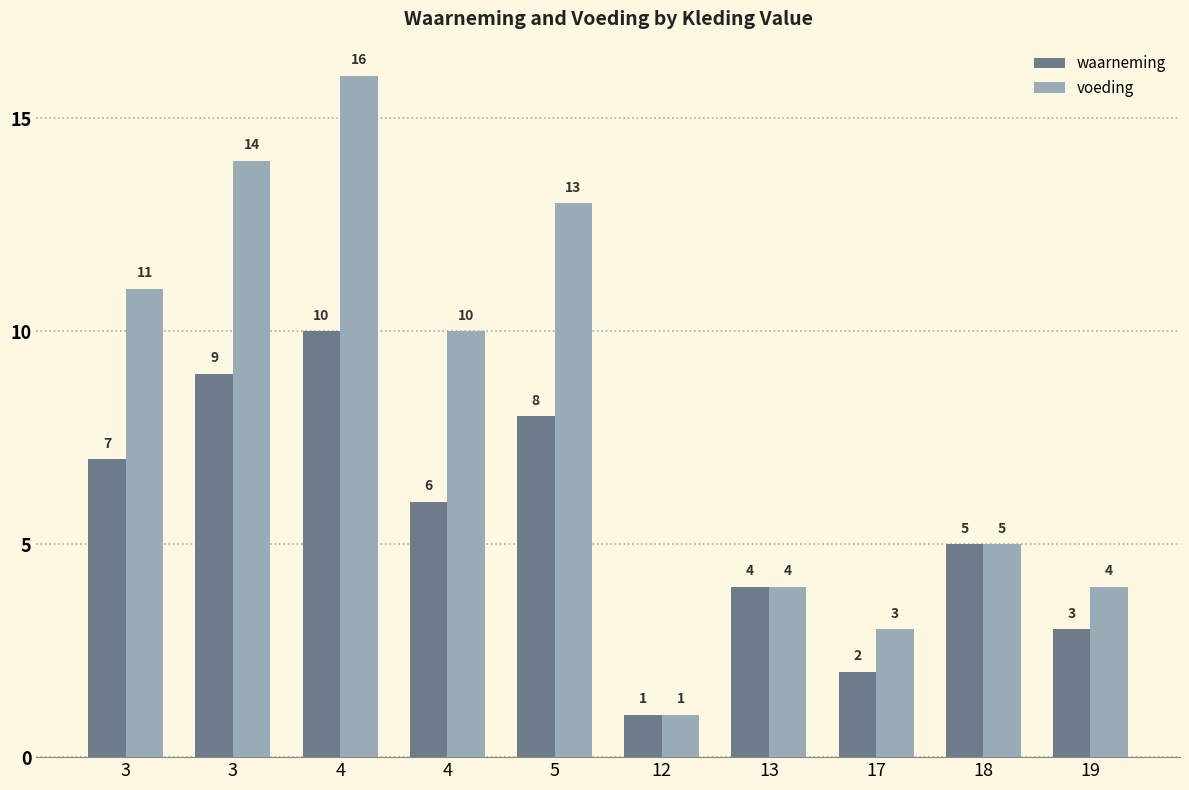

How many data points in voeding are less than 10?

5